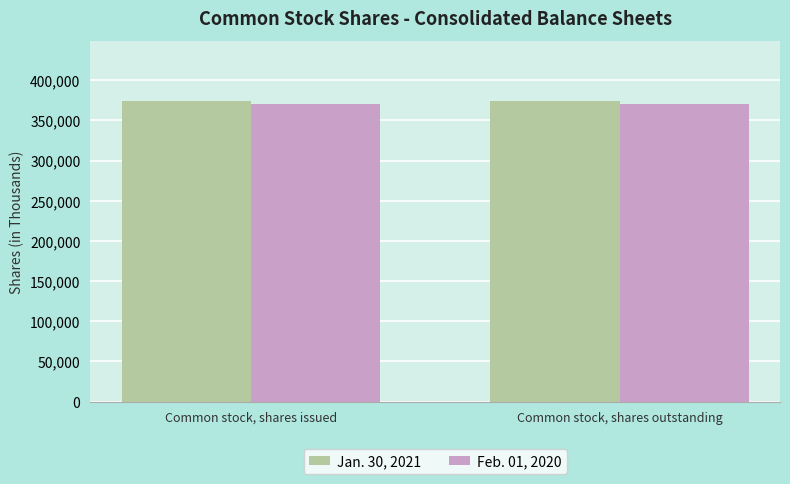

What are all the series names shown in the legend?

Jan. 30, 2021, Feb. 01, 2020